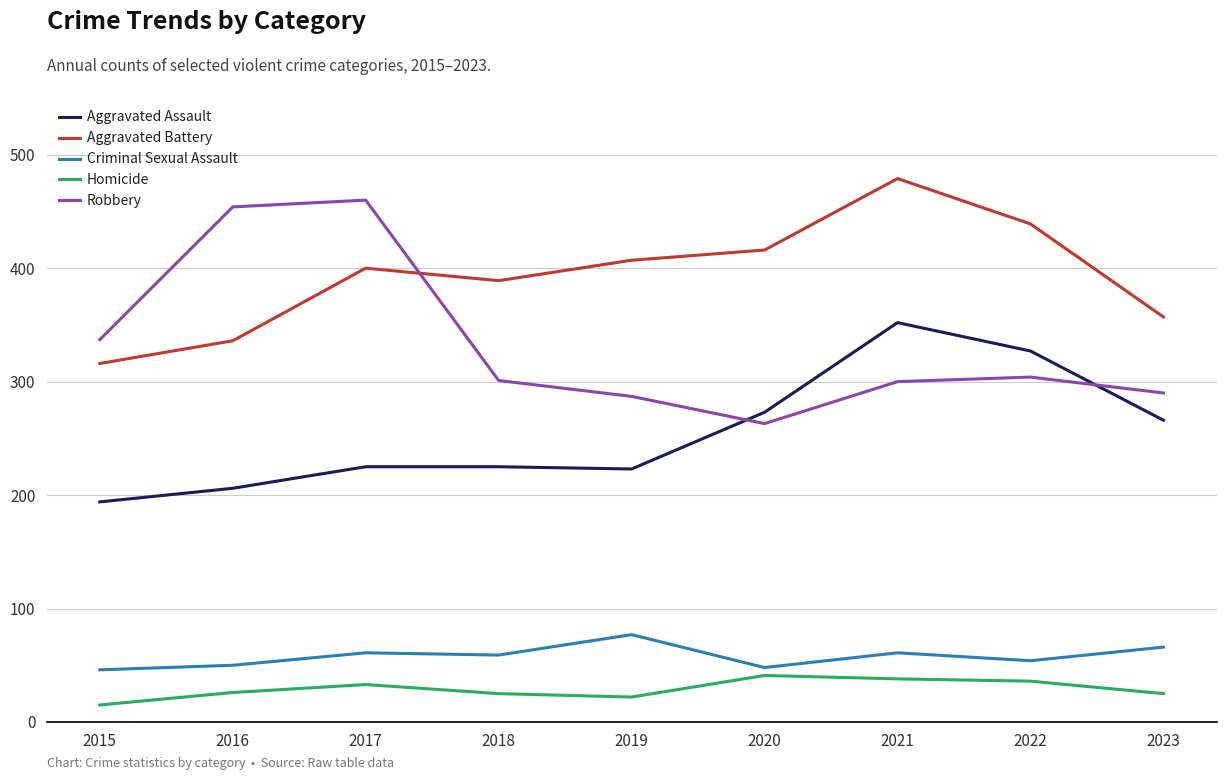

The Robbery series shows 301 at 2018. True or false?

True